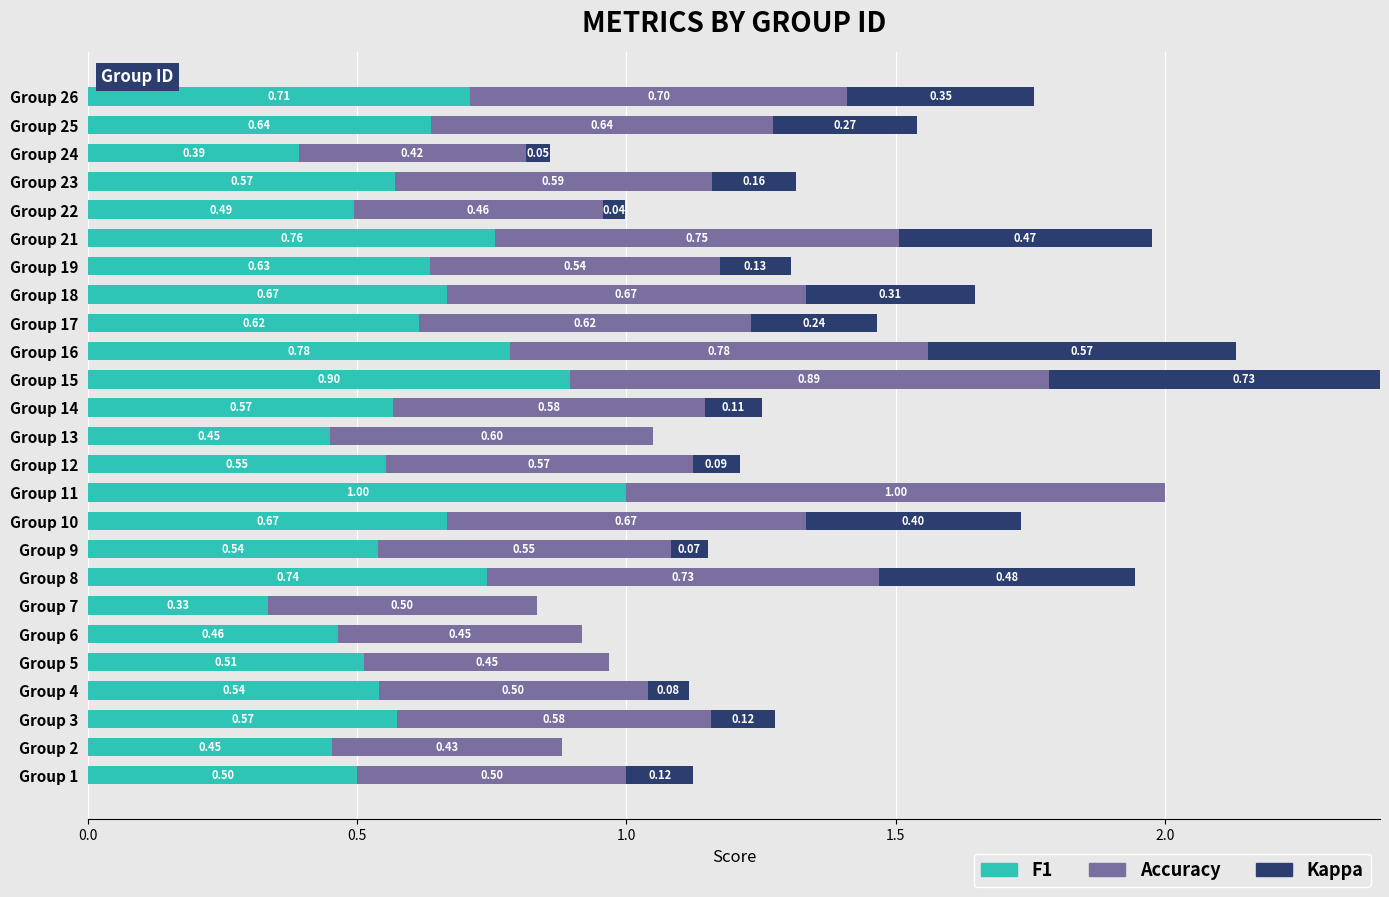

What is the sum of the Accuracy values at Group 2 and Group 10?

1.1